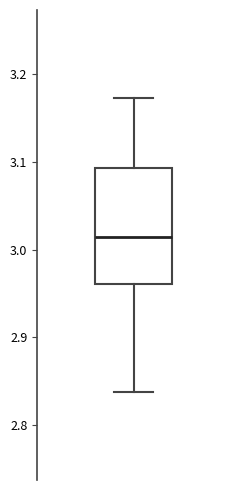

Transcribe this box plot: give where the median line is, the range the box spans, and where the two whiskers end, as read against the y-axis. The values are not printed on the chart, so give them approximately, as read against the axis.

median 3.01, box 2.96 to 3.09, whiskers 2.84 to 3.17